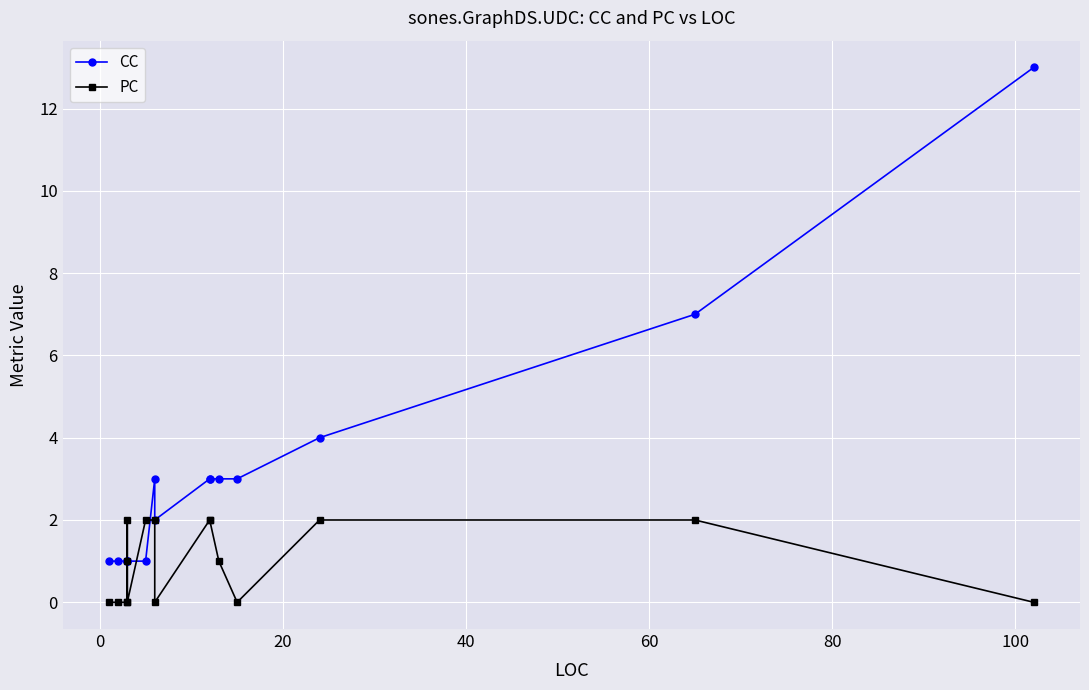

In PC, how many points are higher than both neighbors (excluding endpoints)?

1